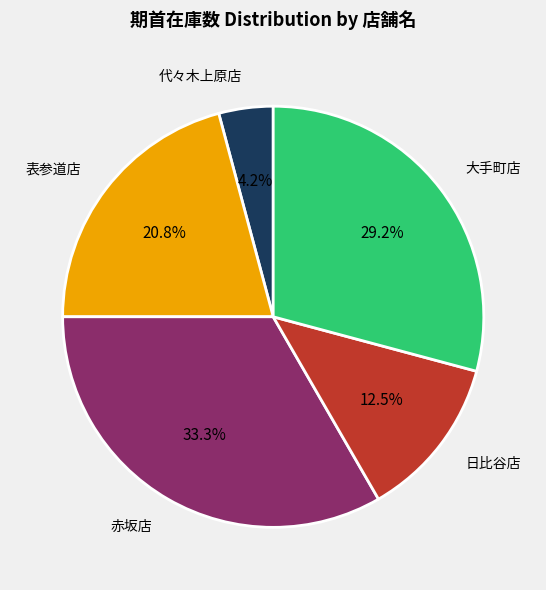

How many segments does this pie chart have?

5